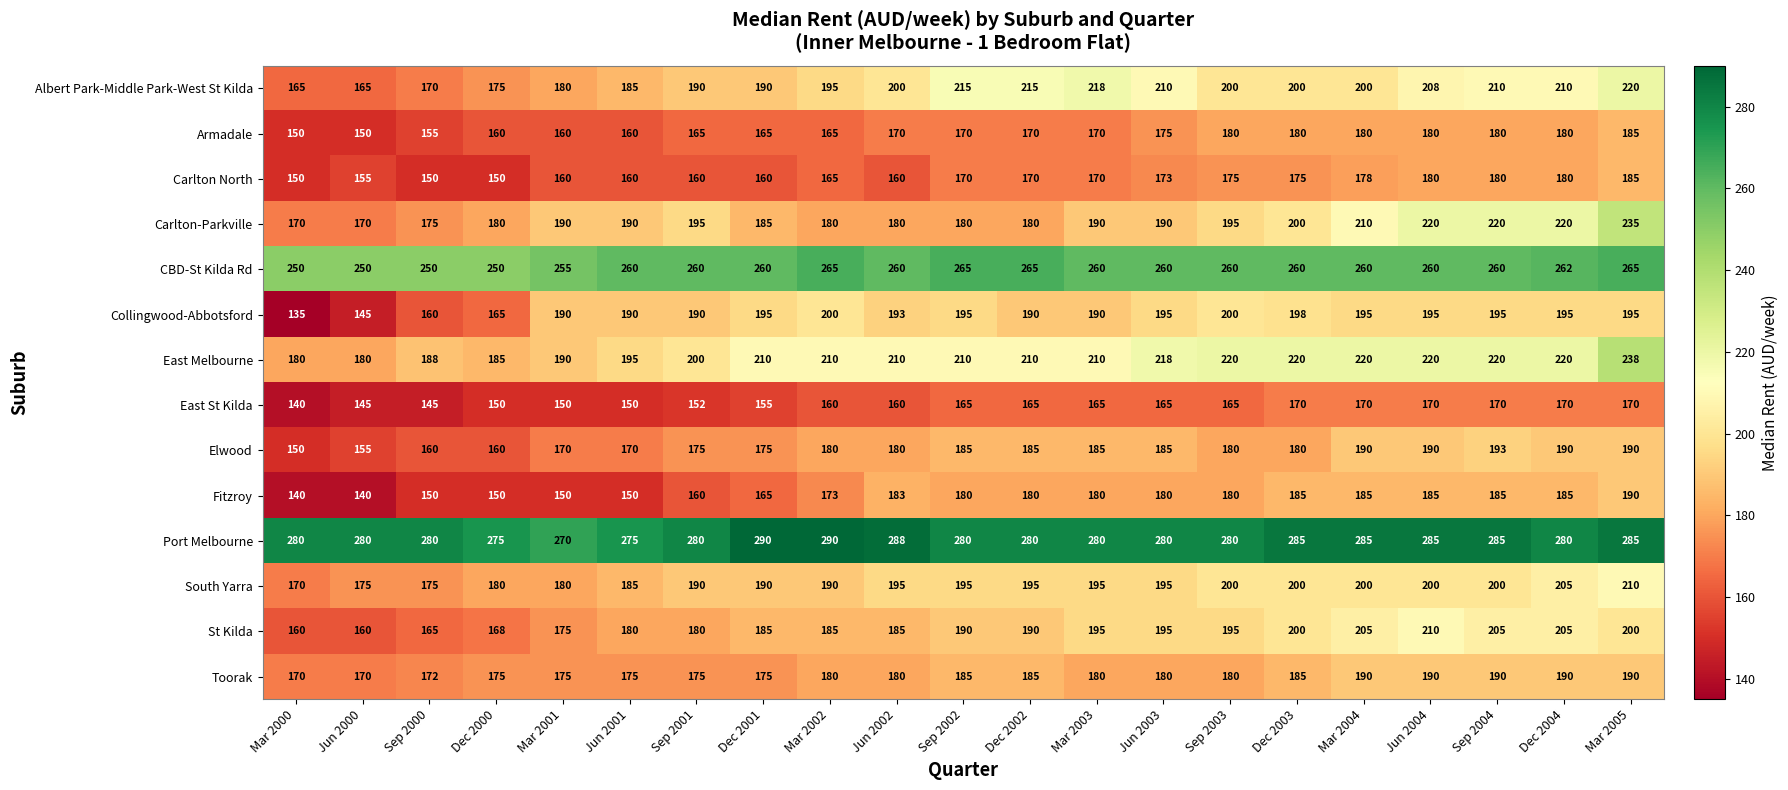

At how many categories does at least one series exceed 210?

21